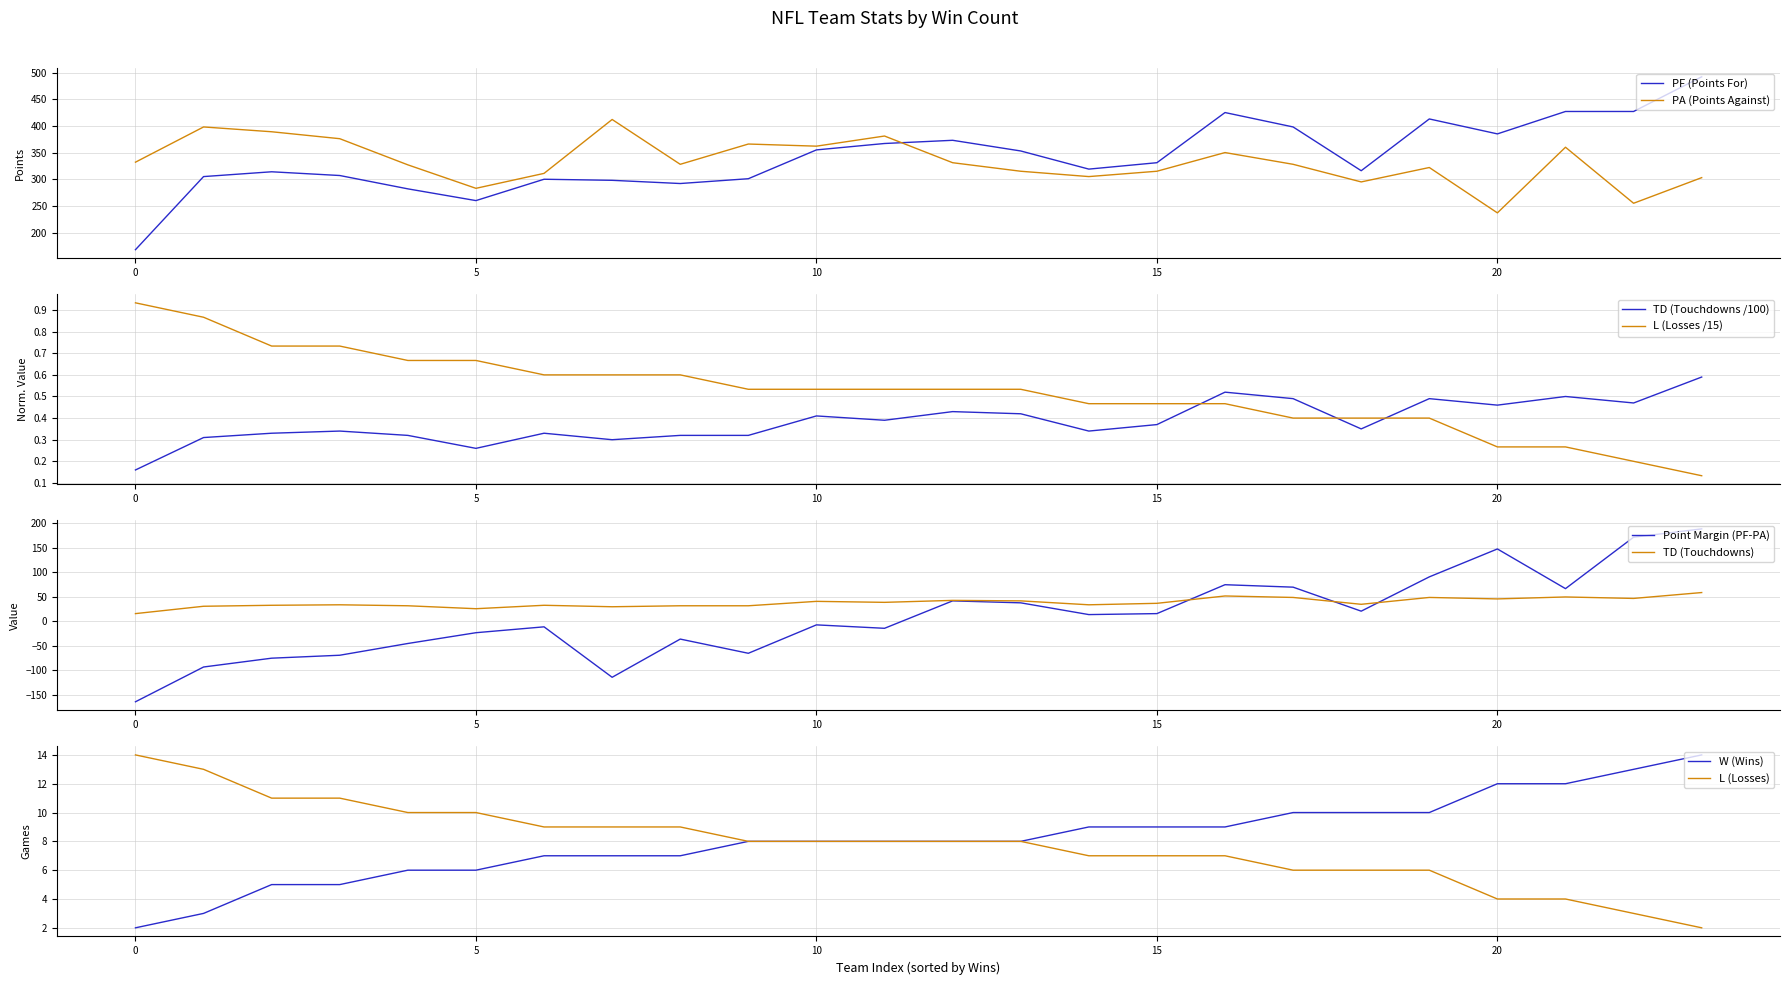

What is the lowest value of the PF (Points For) series?

168